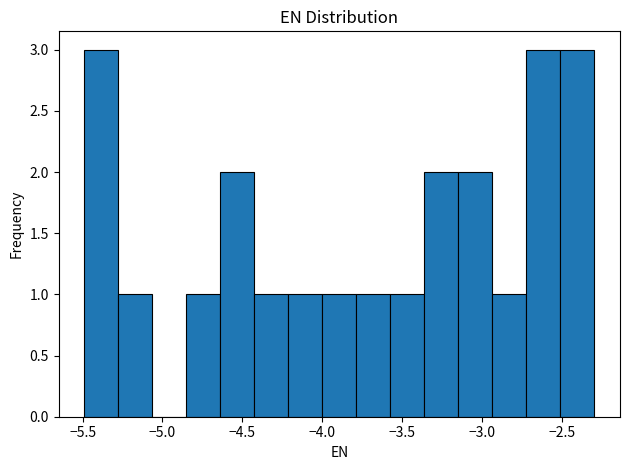

Reading left to right, list every bar in this chart as the range it spans on the x-axis followed by its height. Neither the bar edges nor the heights are printed on the chart, so give them approximately, as read against the axes.

-5.50 to -5.30: 3
-5.30 to -5.05: 1
-5.05 to -4.85: 0
-4.85 to -4.65: 1
-4.65 to -4.45: 2
-4.45 to -4.20: 1
-4.20 to -4.00: 1
-4.00 to -3.80: 1
-3.80 to -3.55: 1
-3.55 to -3.35: 1
-3.35 to -3.15: 2
-3.15 to -2.95: 2
-2.95 to -2.70: 1
-2.70 to -2.50: 3
-2.50 to -2.30: 3